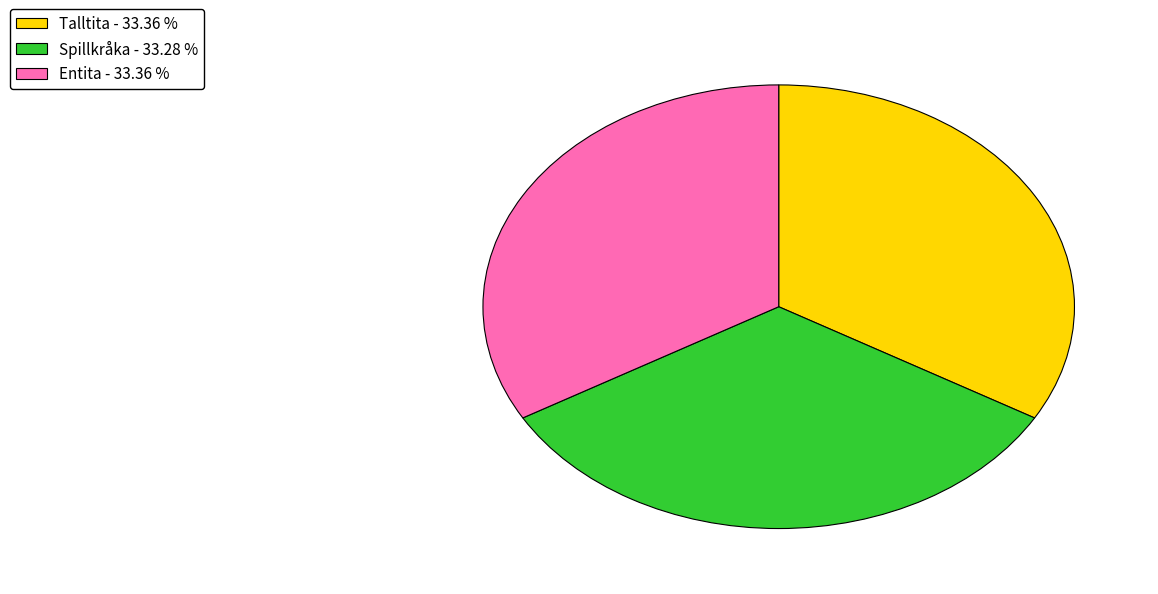

Do Spillkråka and Talltita together represent more than half of the pie?

Yes